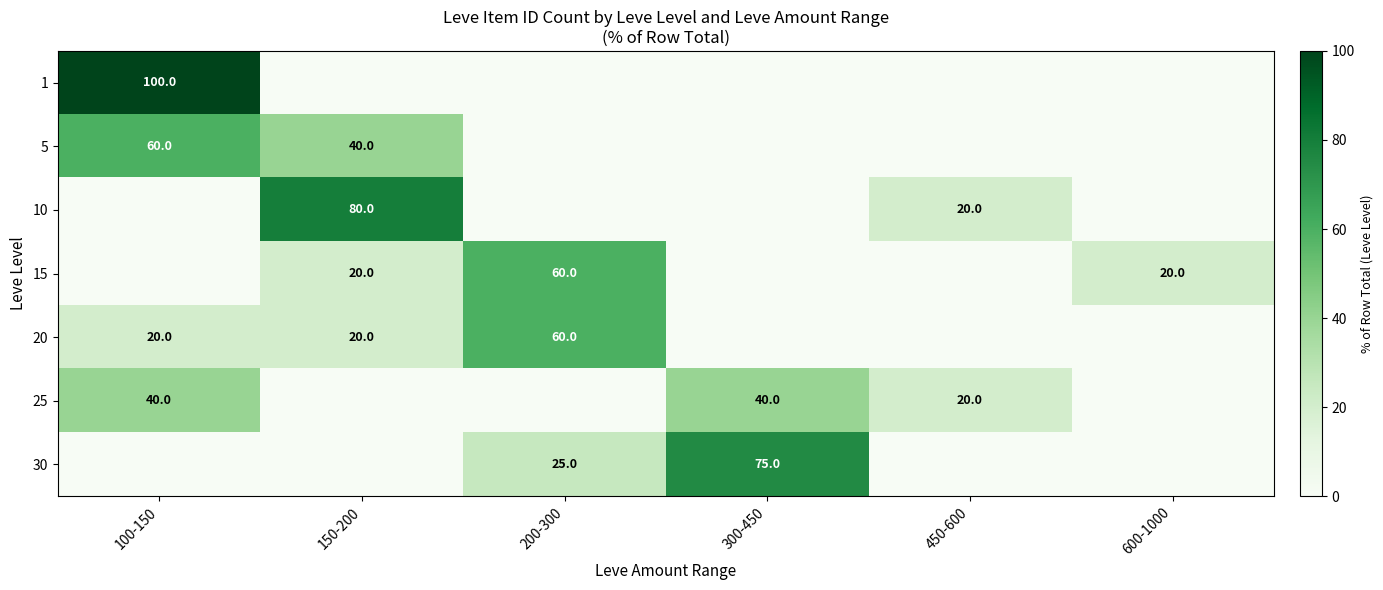

What is the spread (max minus min) of values at 100-150?

100